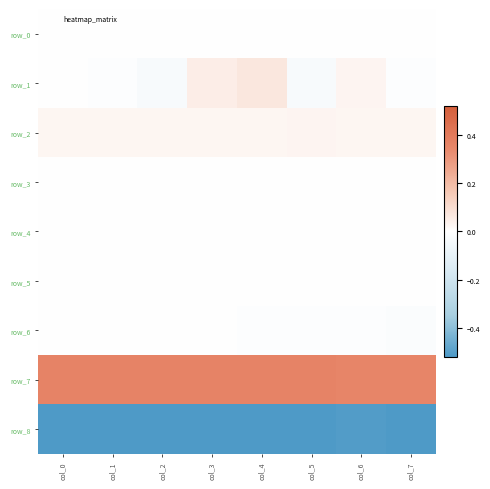

Is the value of row_4 at col_5 greater than the value of row_0 at col_6?

No